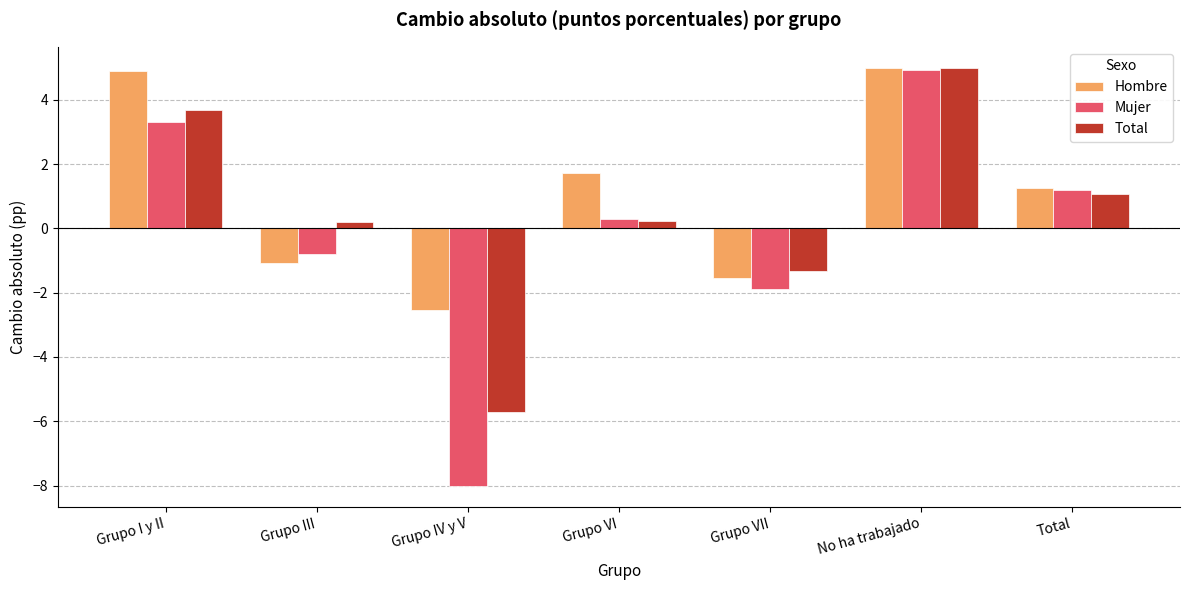

What is the total value across all series at Grupo VI?

2.3